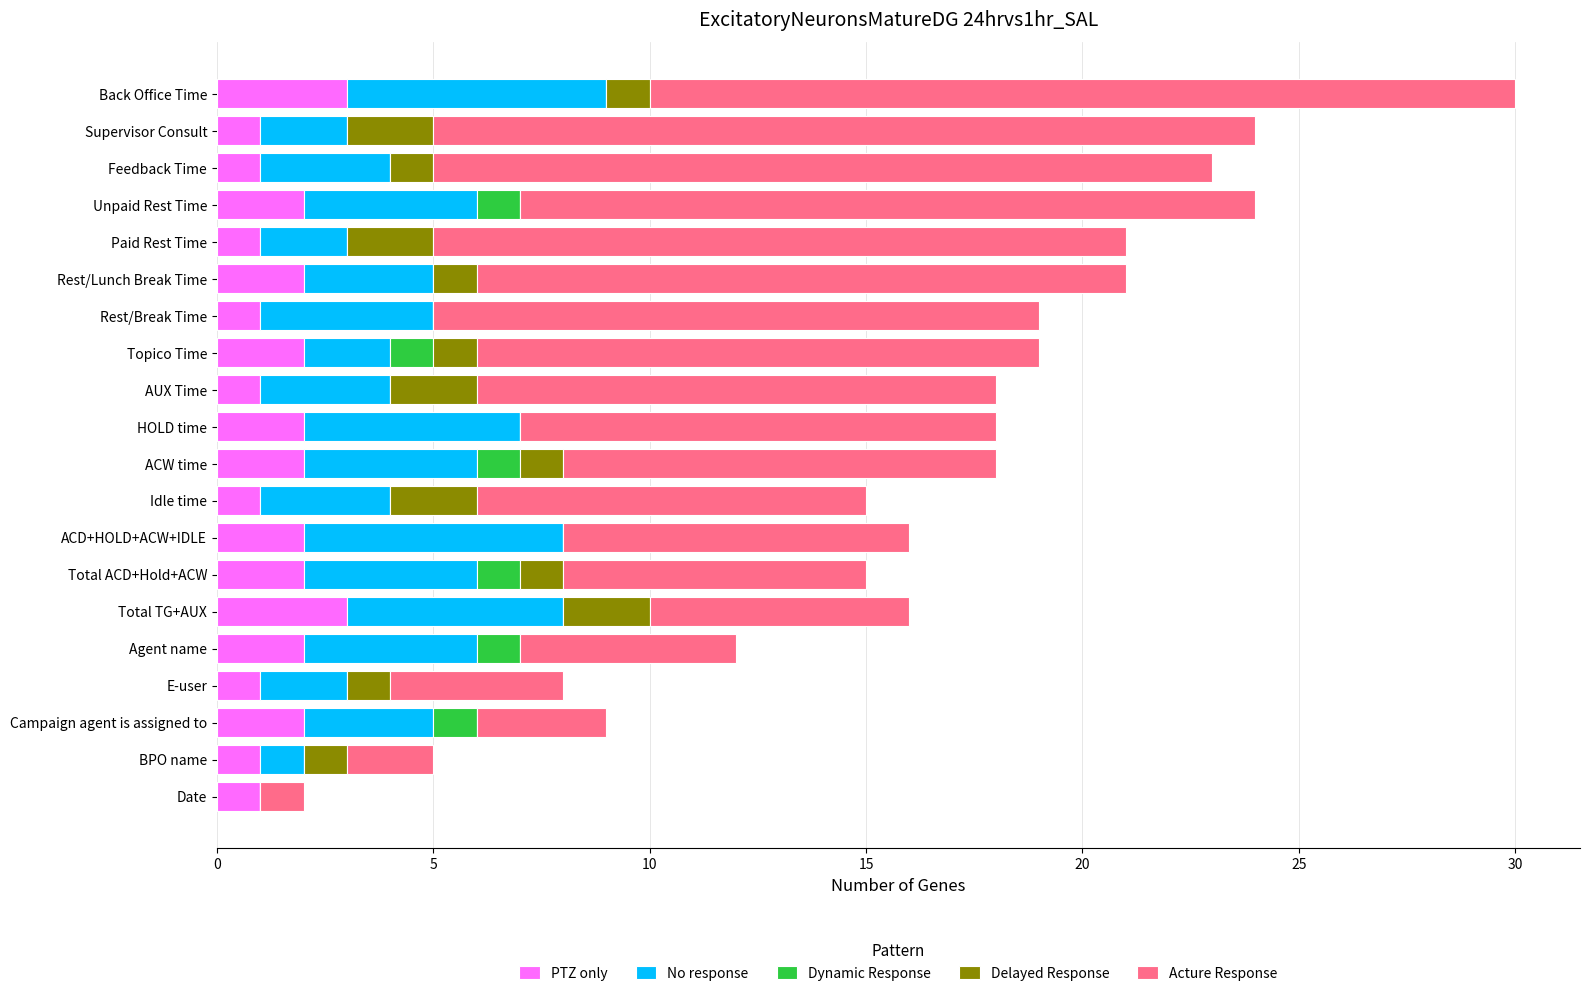

What is the total value across all series at Idle time?

15